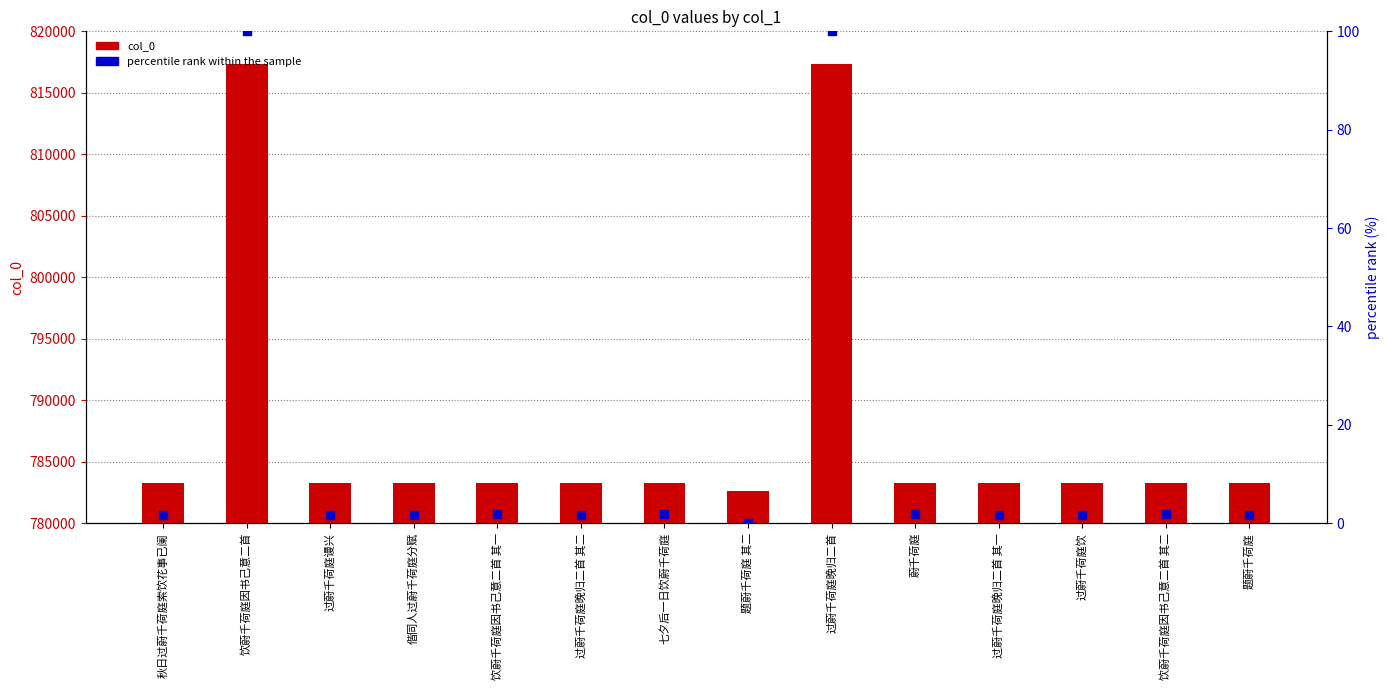

At which category is the sum across all series the highest?

饮蔚千荷庭因书己意二首